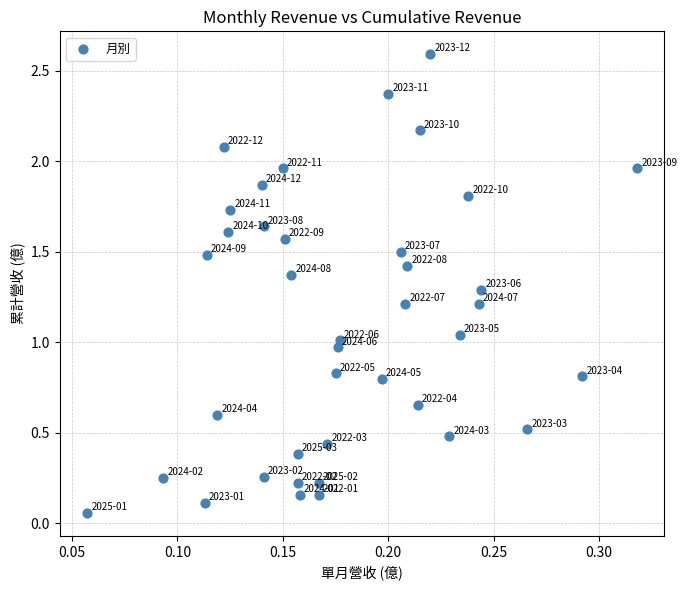

What is the range of Y values (max minus min)?

2.5